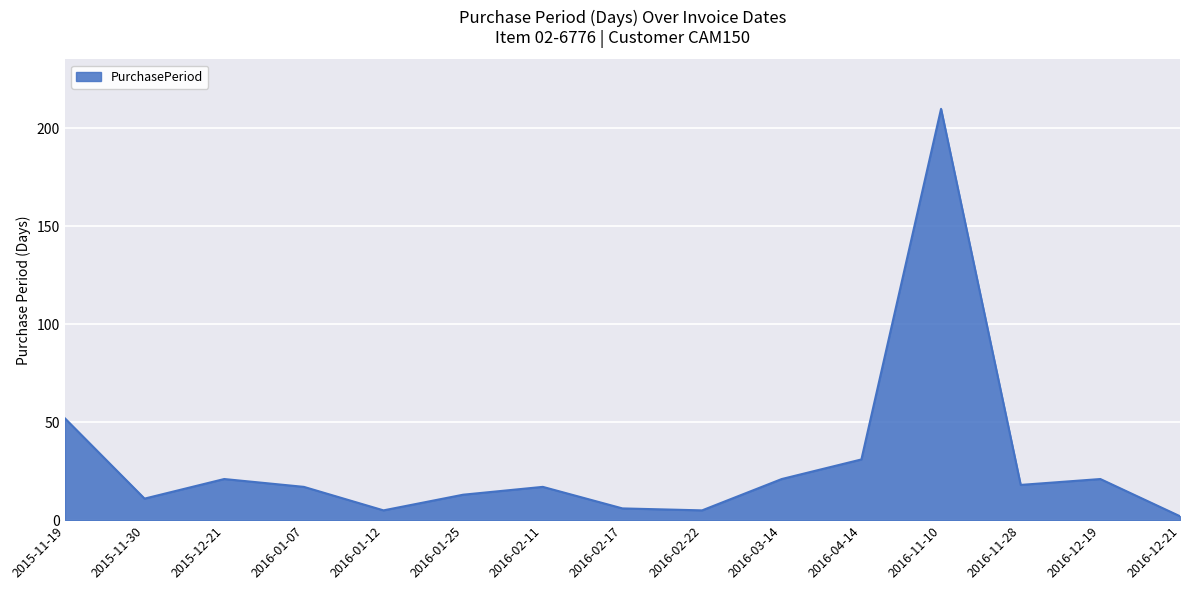

Reading left to right, what are all the values shown in this chart?

2015-11-19=52	2015-11-30=11	2015-12-21=21	2016-01-07=17	2016-01-12=5	2016-01-25=13	2016-02-11=17	2016-02-17=6	2016-02-22=5	2016-03-14=21	2016-04-14=31	2016-11-10=210	2016-11-28=18	2016-12-19=21	2016-12-21=2